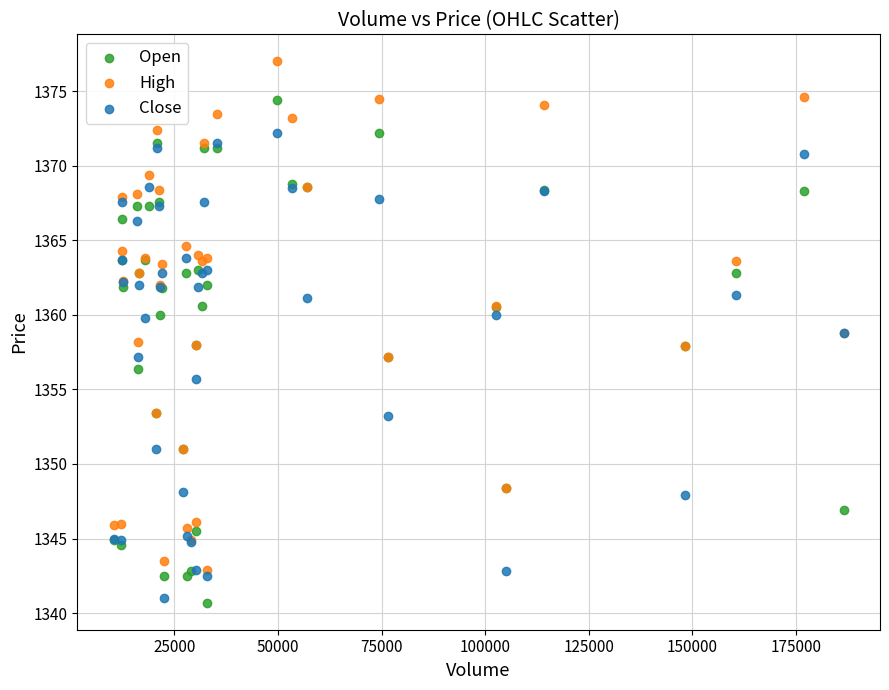

Which series contains the highest Y value?

High